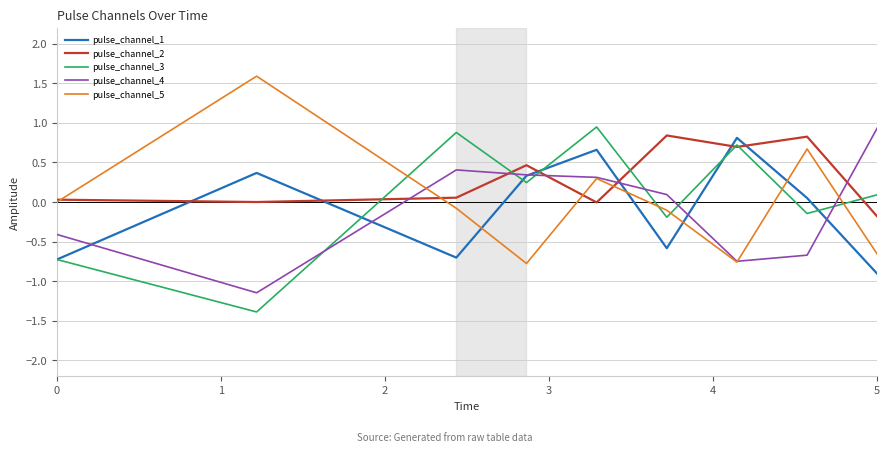

True or false: pulse_channel_1 and pulse_channel_4 intersect in this chart.

True